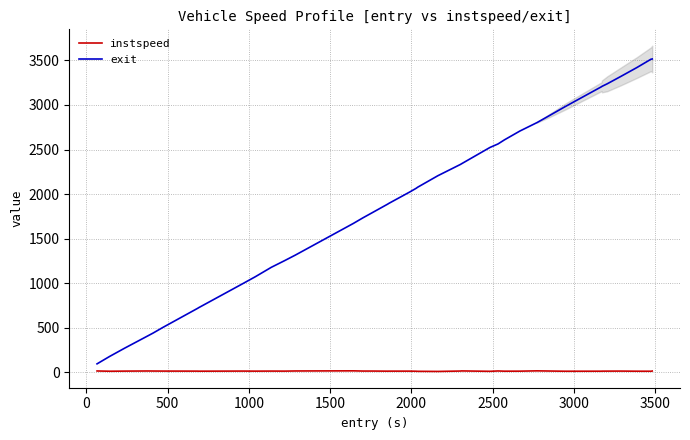

What is the highest value of the exit series?

3516.2